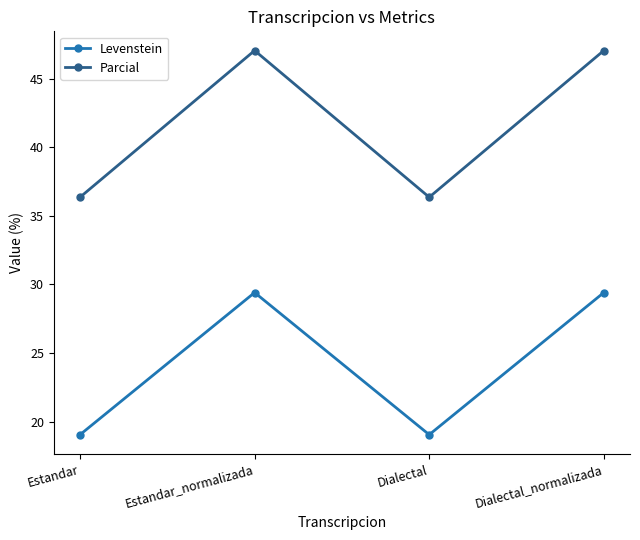

At which category does Parcial reach its first local peak?

Estandar_normalizada